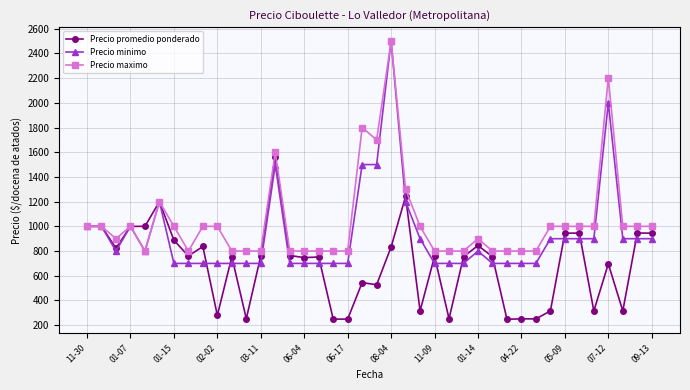

What is the sum of all Precio maximo values?

41700